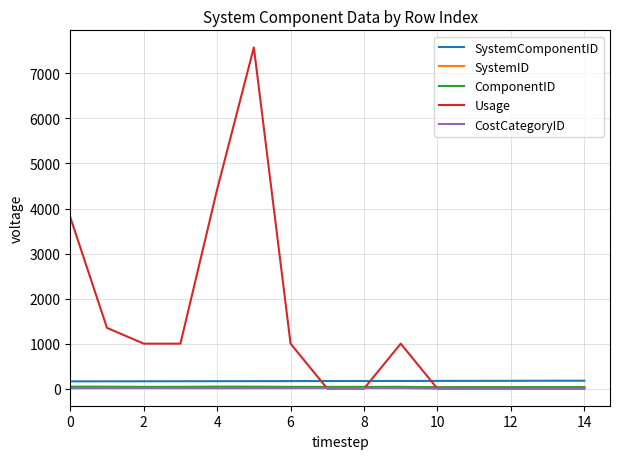

At how many categories does at least one series exceed 800?

8